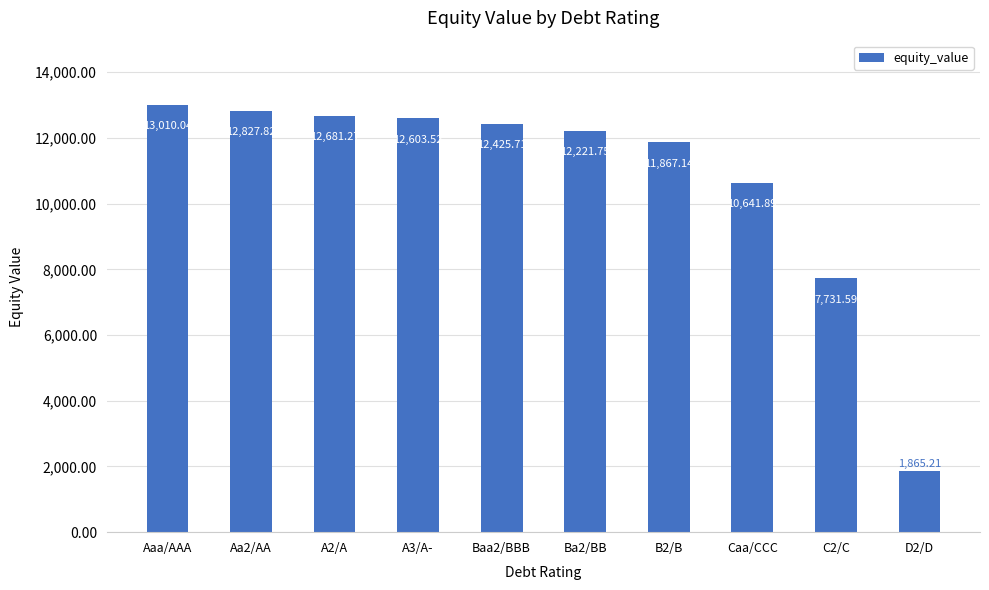

The chart shows a value of 7474.3 at Aaa/AAA. True or false?

False